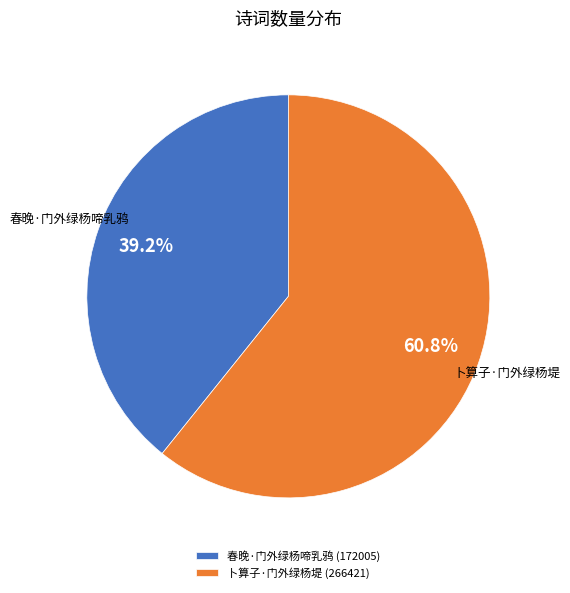

Is there a majority slice in this chart?

Yes